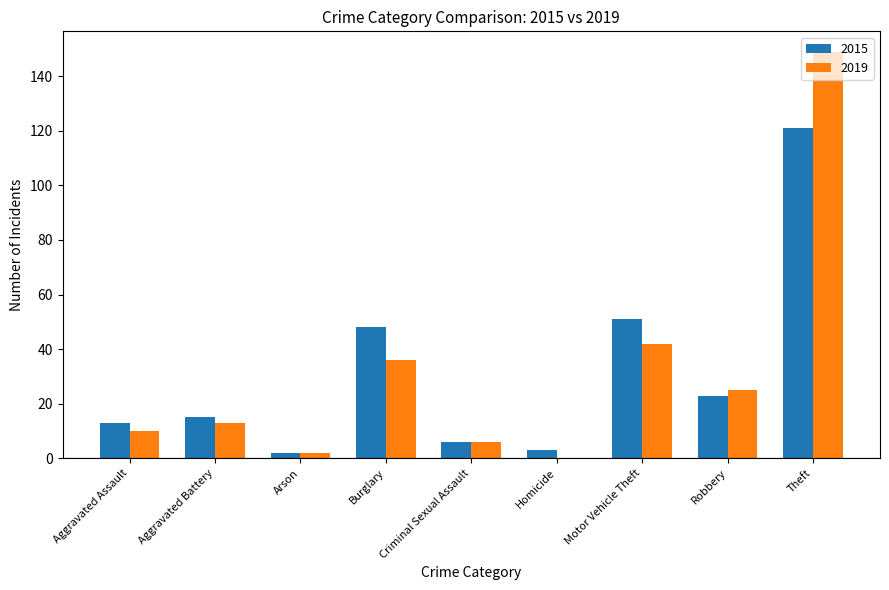

Which category has the highest value across all series?

Theft